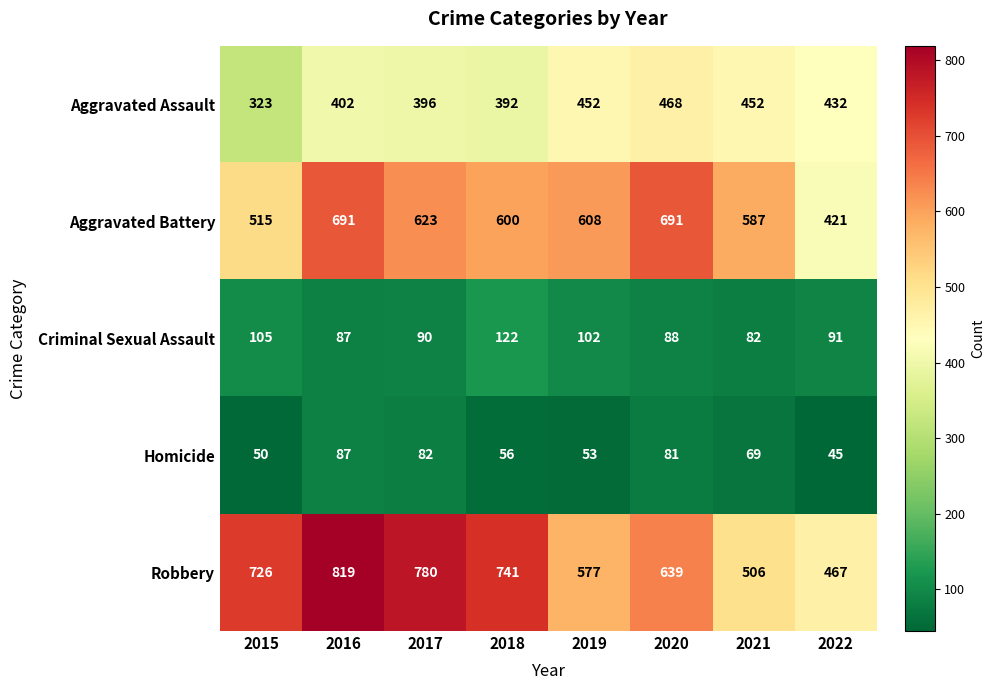

What is the difference between the maximum and minimum values in the Criminal Sexual Assault series?

40